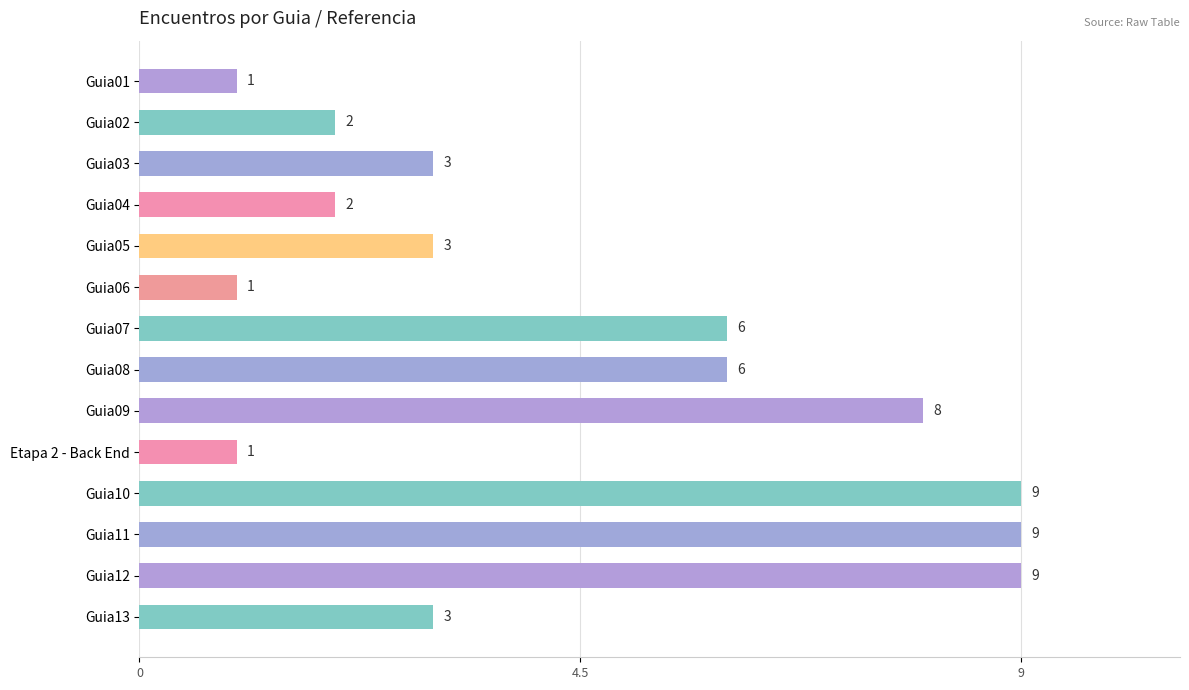

What is the difference between the maximum and minimum values?

8